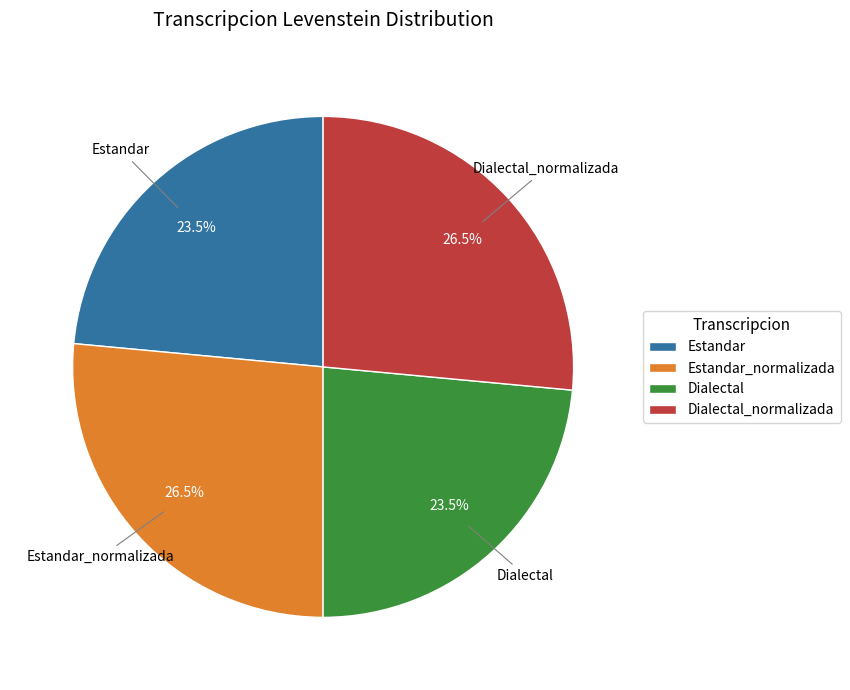

What is the ratio of the value at Estandar to the value at Estandar_normalizada?

0.9